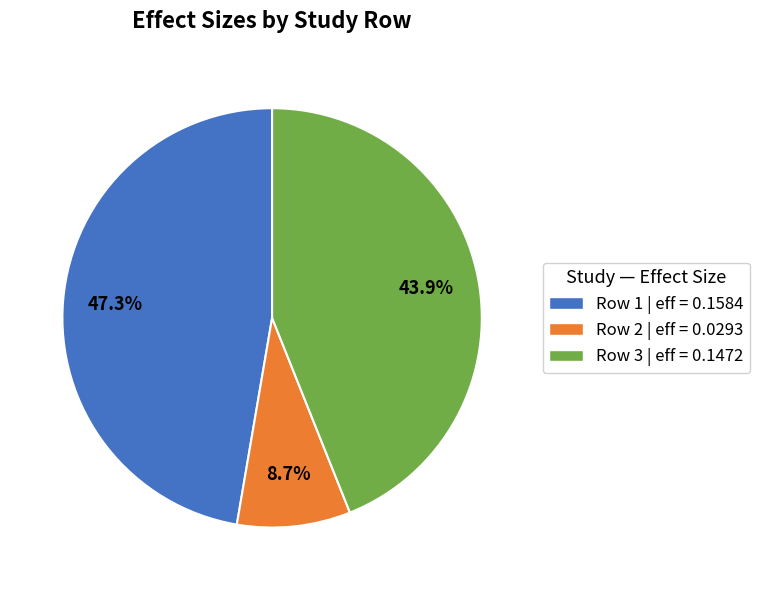

Does Row 3 | eff = 0.1472 represent more than half of the total?

No